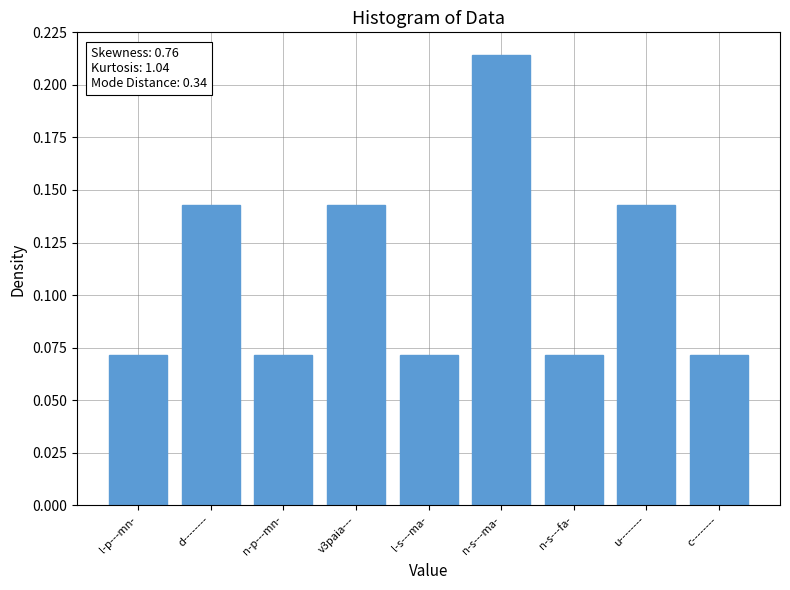

True or false: the data shows 0.1 at n-s---ma-.

False